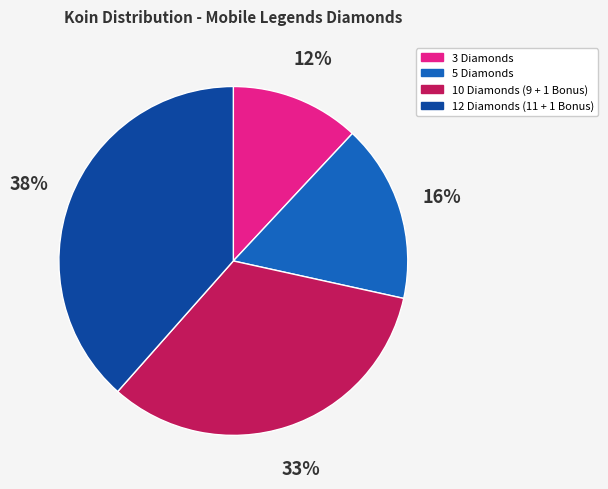

Rank the categories by value from highest to lowest.

12 Diamonds (11 + 1 Bonus), 10 Diamonds (9 + 1 Bonus), 5 Diamonds, 3 Diamonds